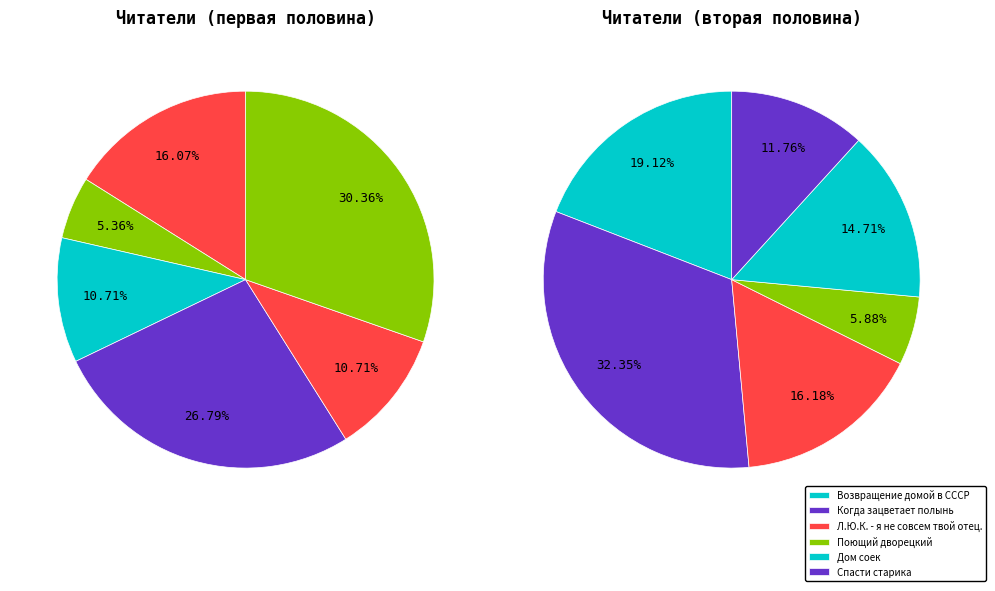

To the nearest percent, what portion does Спасти старика represent?

6%